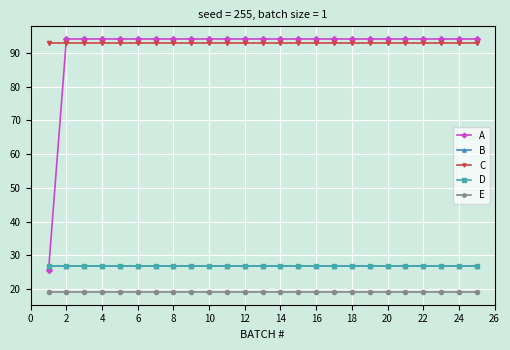

Does the chart have visible grid lines?

Yes